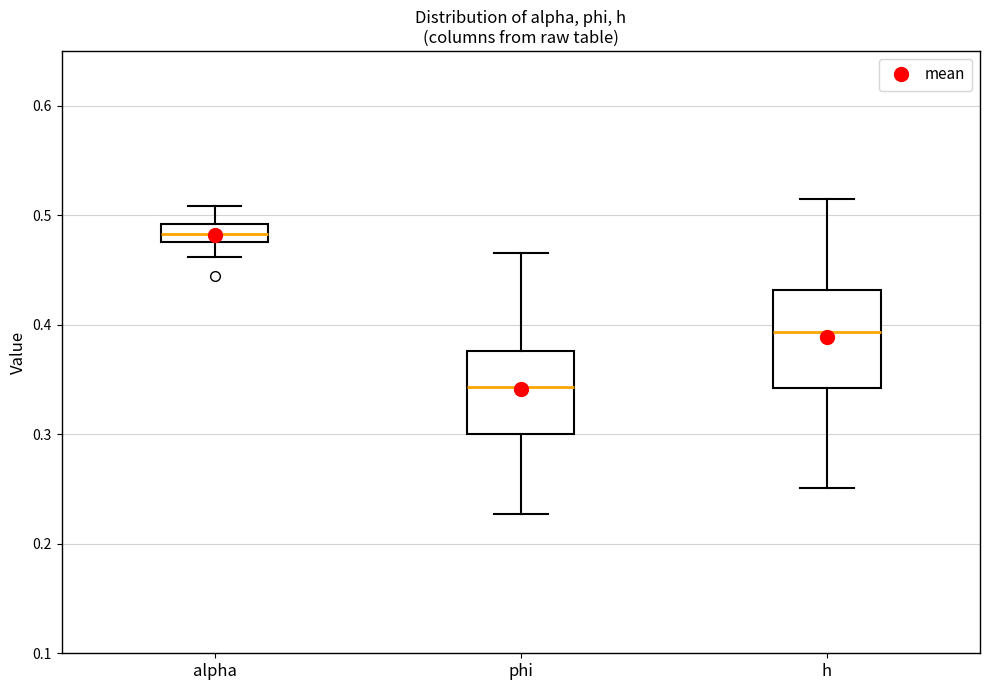

Reading left to right, transcribe this box plot: for each box, give where its median line is, the range the box spans, and where its two whiskers end, as read against the y-axis. The values are not printed on the chart, so give them approximately, as read against the axis.

alpha: median 0.48 (inside the box), box 0.48 to 0.49, whiskers 0.46 to 0.51
phi: median 0.34, box 0.30 to 0.38, whiskers 0.23 to 0.47
h: median 0.39, box 0.34 to 0.43, whiskers 0.25 to 0.52